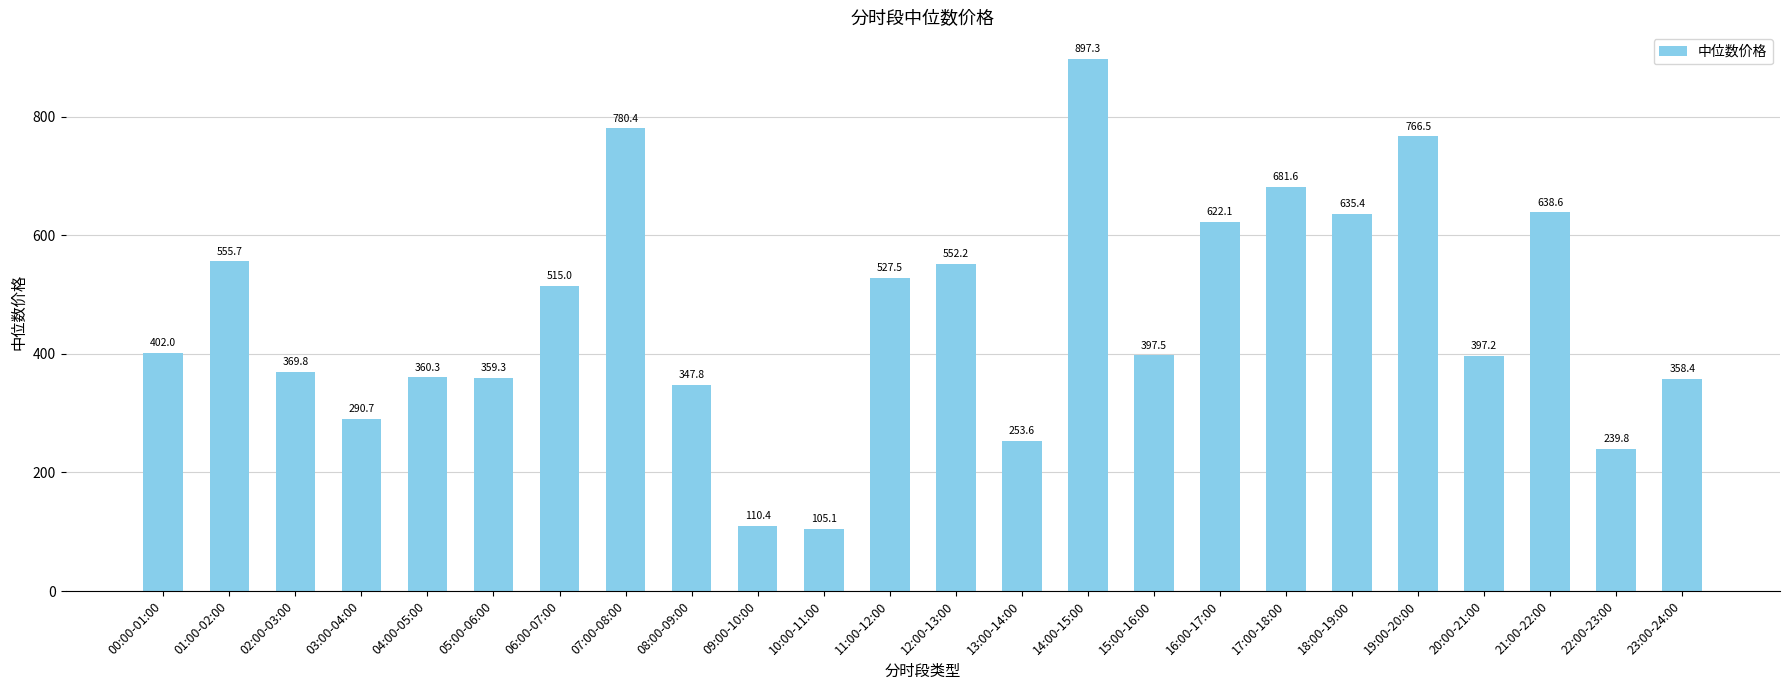

At which category does the chart reach its minimum across all series?

10:00-11:00